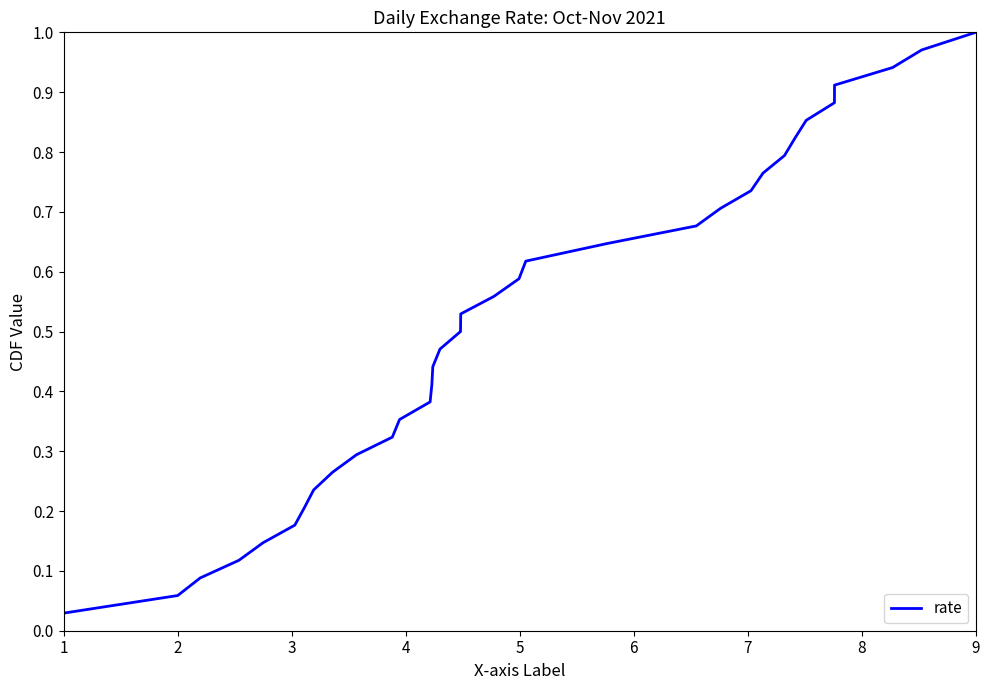

What is the average value?

0.5